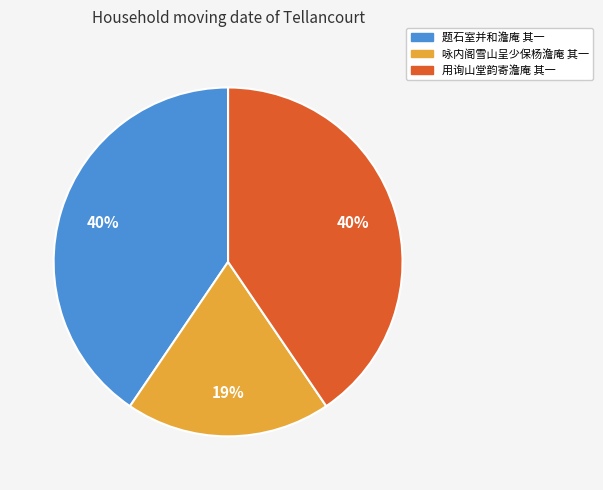

To the nearest percent, what is the combined percentage of 咏内阁雪山呈少保杨澹庵 其一 and 题石室并和澹庵 其一?

60%